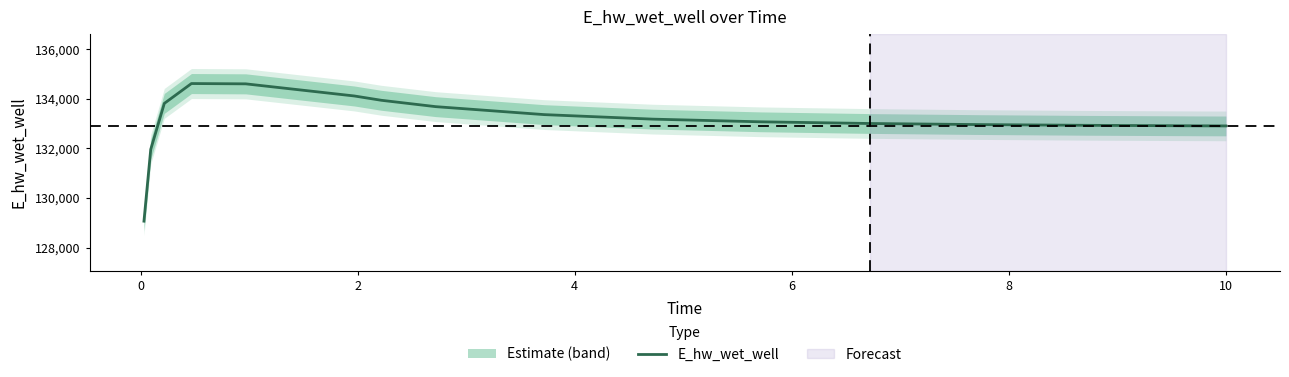

What is the maximum value for E_hw_wet_well?

134608.9